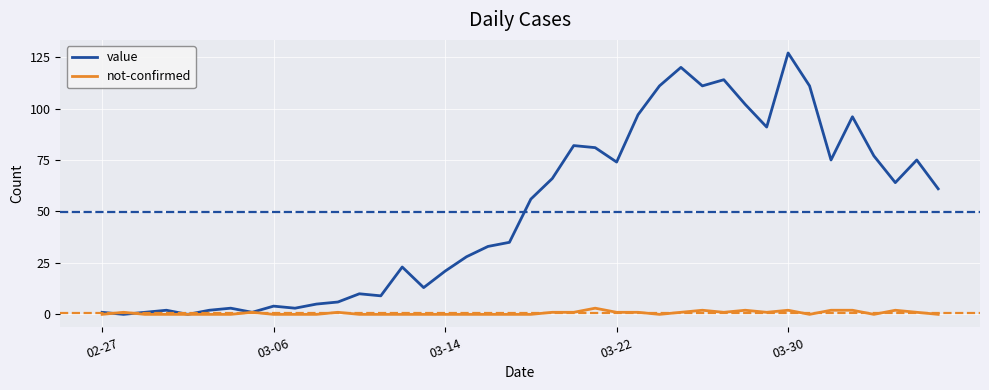

What is the highest value of the value series?

127